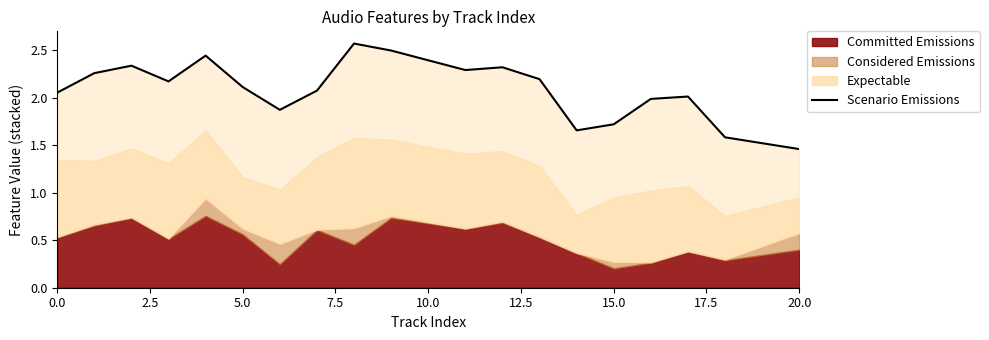

What is the greatest value displayed?

2.6